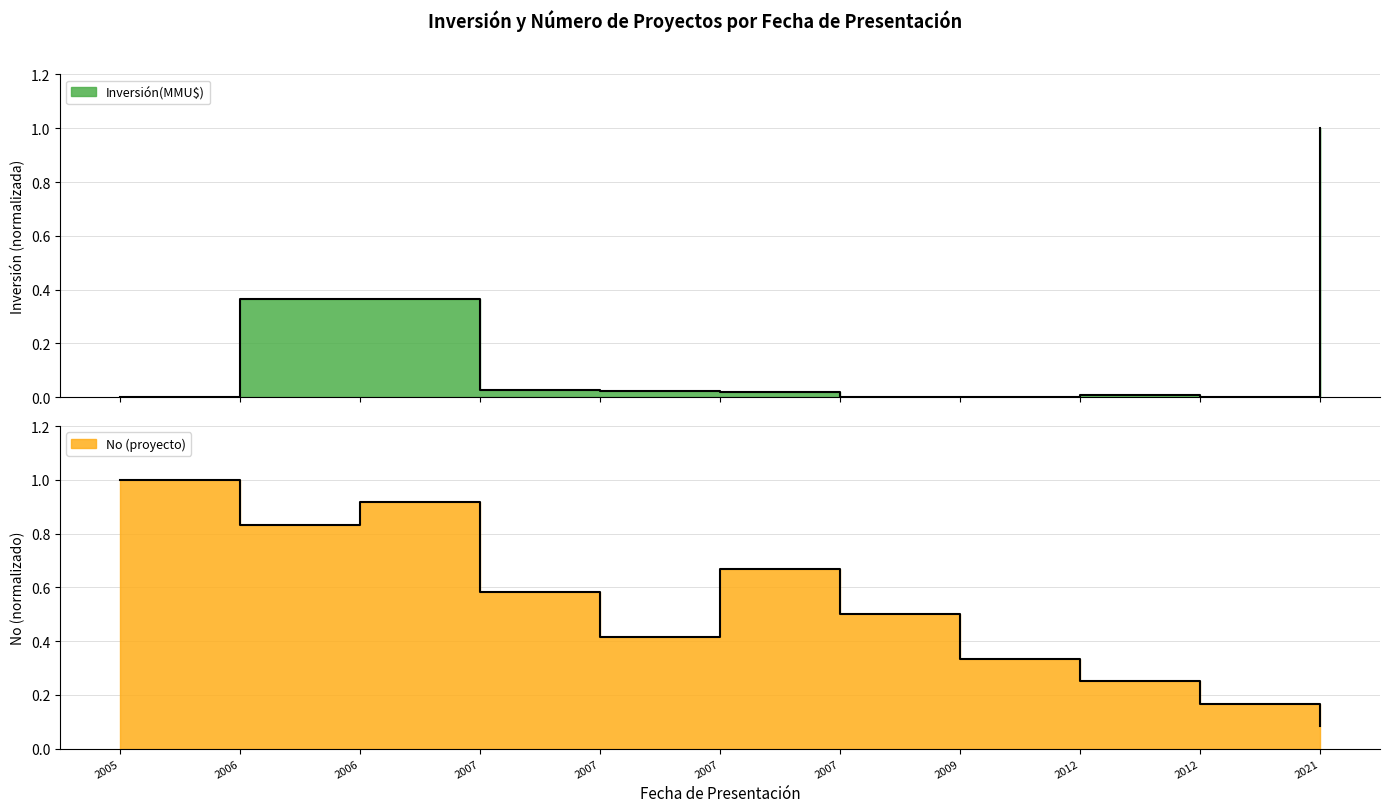

What is the sum of the No values at 2007 and 2009?

0.8